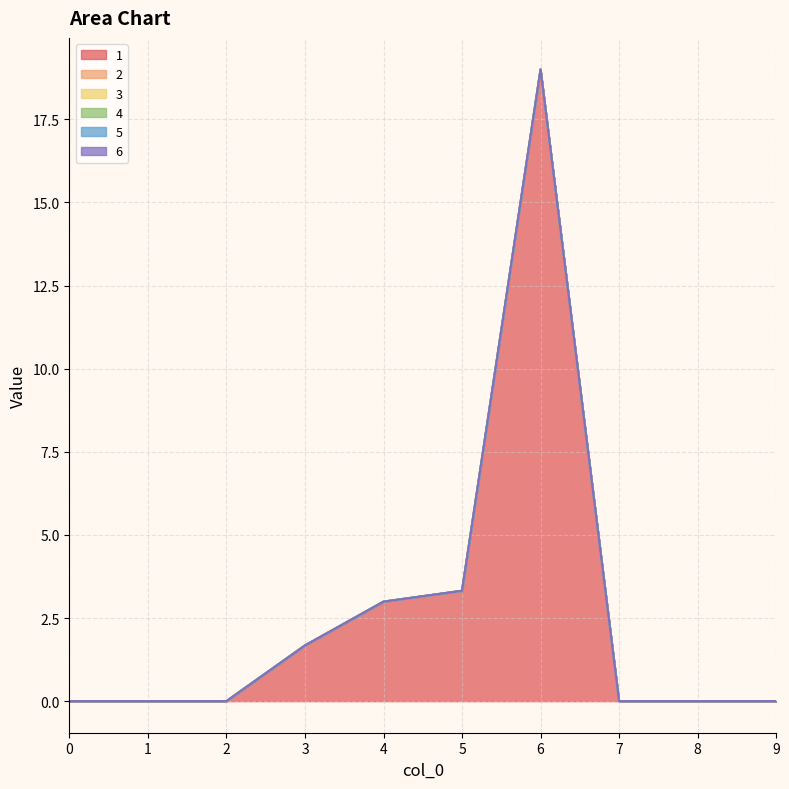

Does the chart have visible grid lines?

Yes